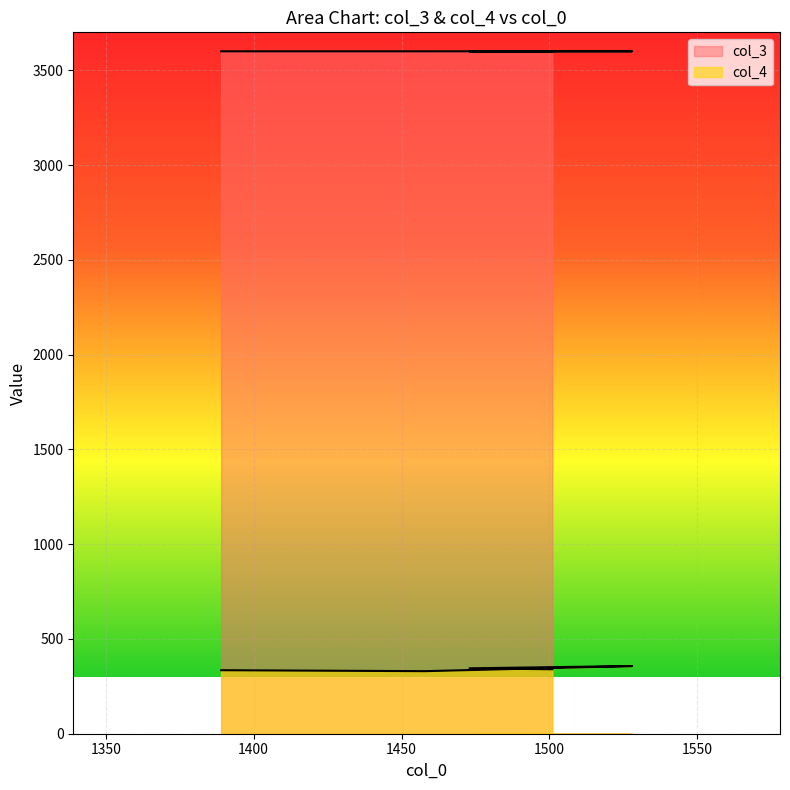

Rank the series at 1501 from highest to lowest value.

col_3, col_4